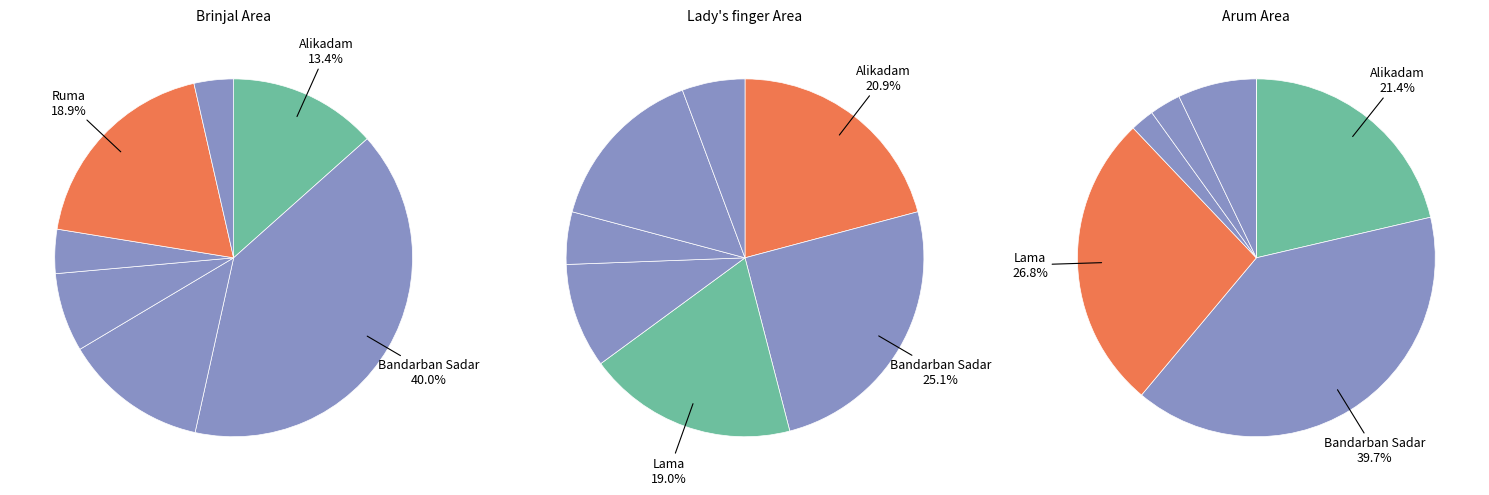

Combined, what portion of the pie is Alikadam and Rowangchhari?

17.4%